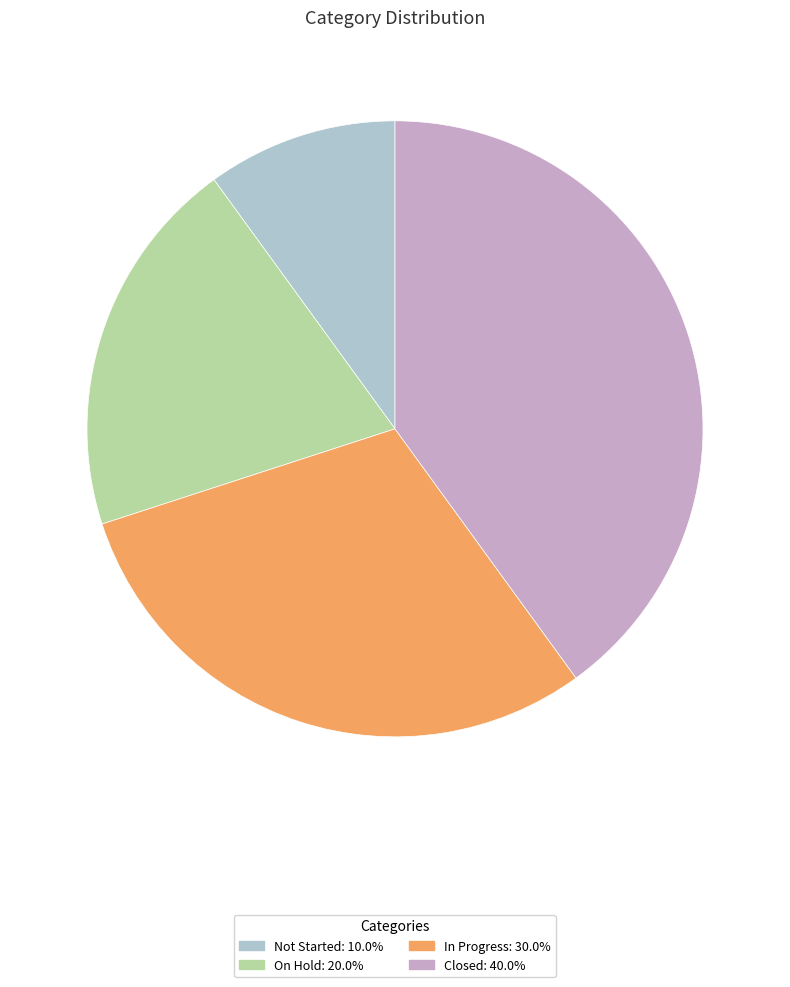

Is the sum of Not Started and In Progress greater than half?

No